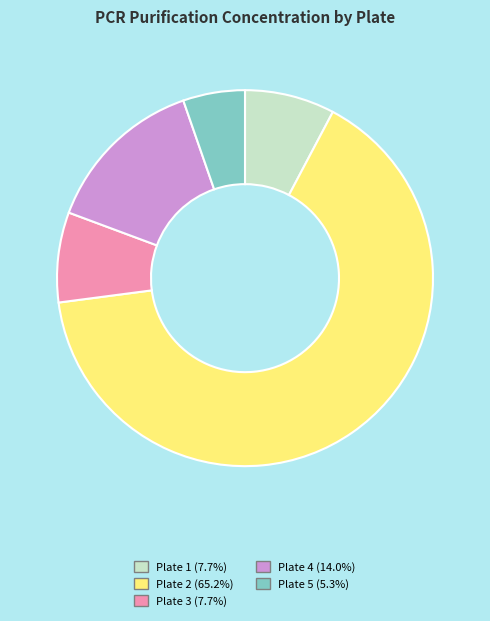

What is the smallest slice in the pie chart?

Plate 5